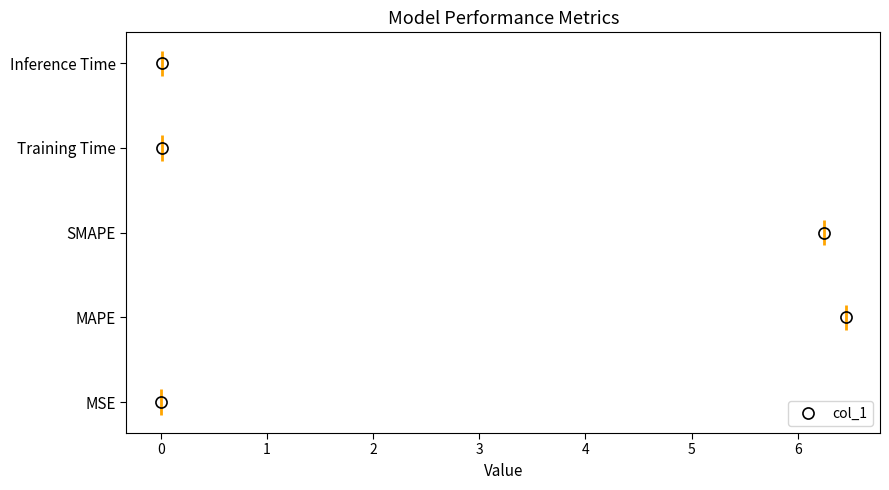

What is the change in value from MSE to SMAPE?

+6.2